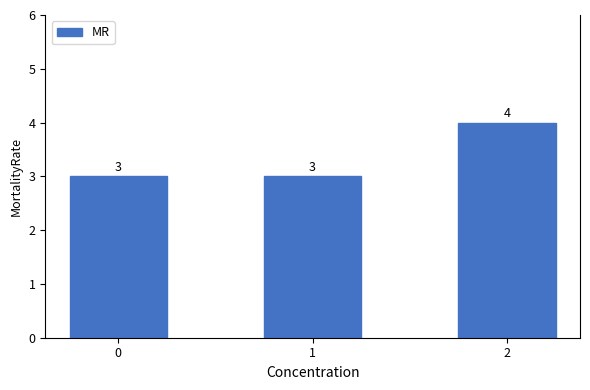

How many data points are above 3?

1